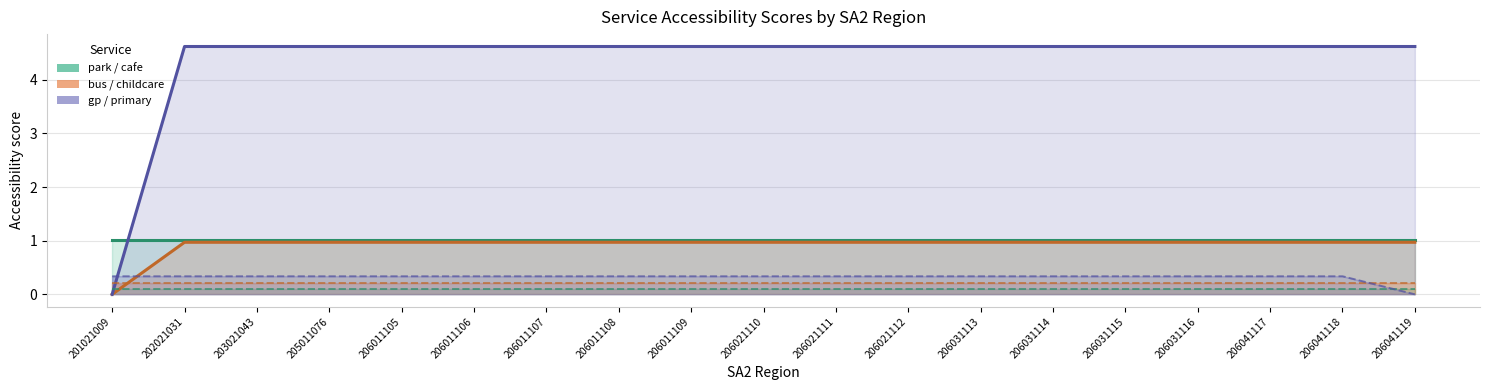

At which category is the sum across all series the highest?

202021031